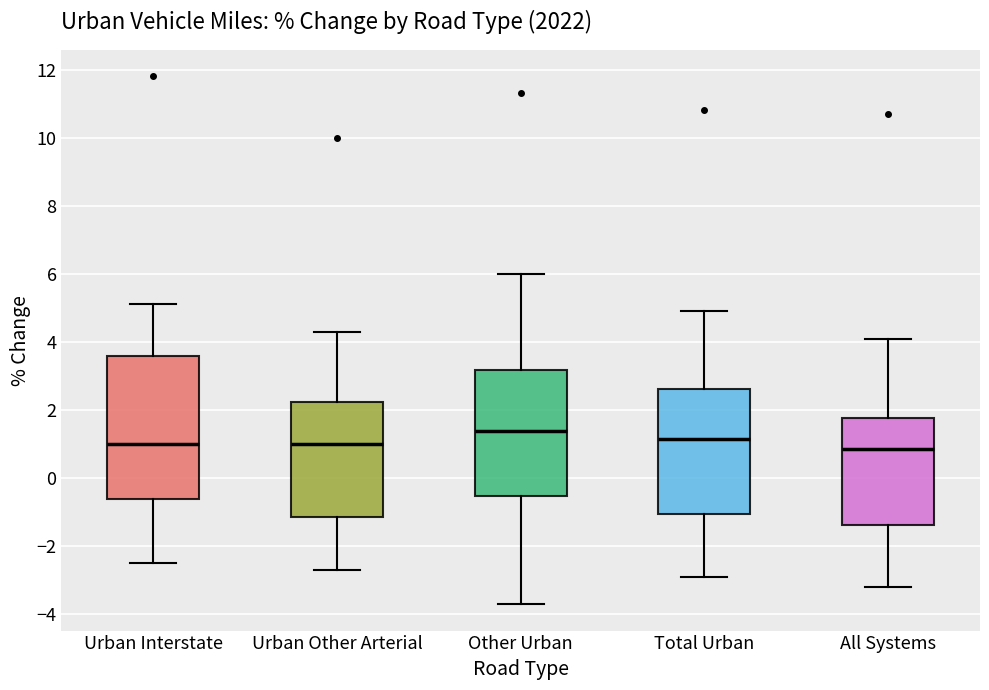

Where does the median line of the box for Urban Interstate sit on the y-axis? The values are not printed on the chart, so give them approximately, as read against the axis.

1.0